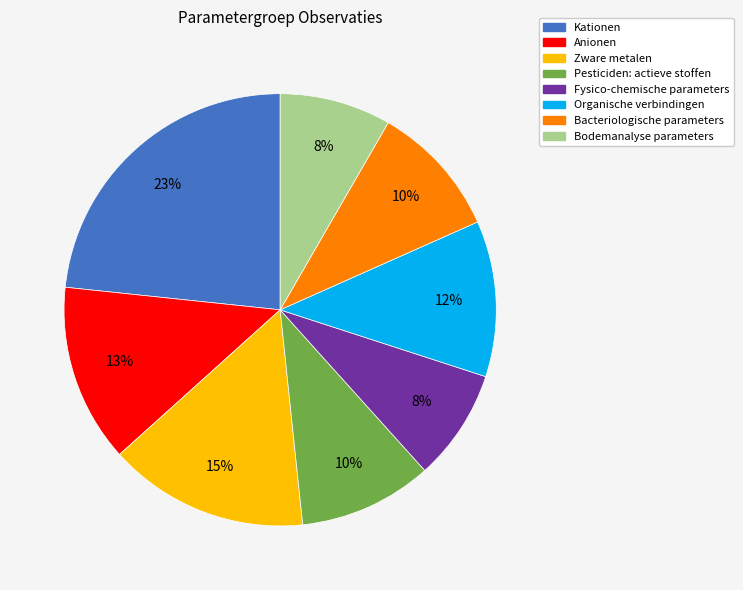

The Bodemanalyse parameters slice represents 1% of the pie. True or false?

False